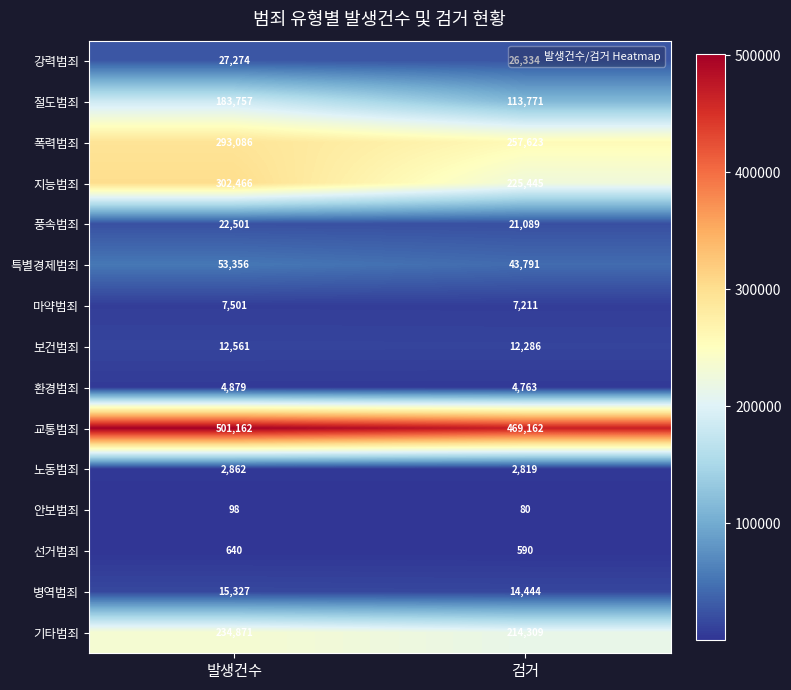

Rank the series by their maximum value, from highest to lowest.

교통범죄, 지능범죄, 폭력범죄, 기타범죄, 절도범죄, 특별경제범죄, 강력범죄, 풍속범죄, 병역범죄, 보건범죄, 마약범죄, 환경범죄, 노동범죄, 선거범죄, 안보범죄